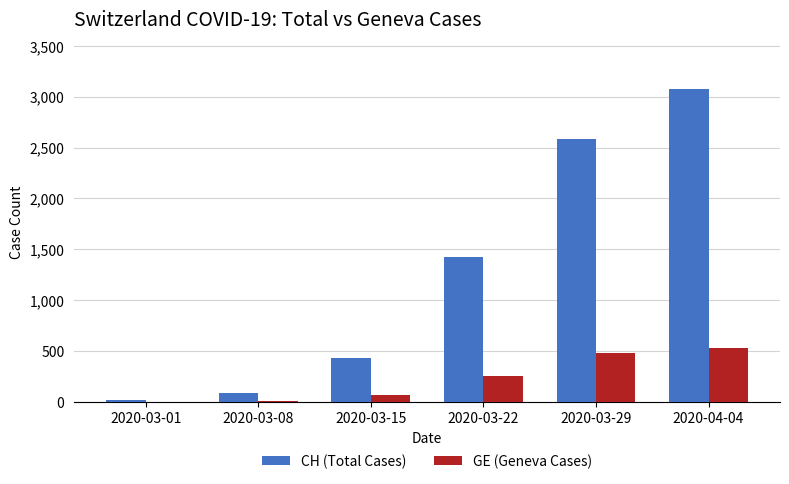

At which category does the chart reach its peak across all series?

2020-04-04